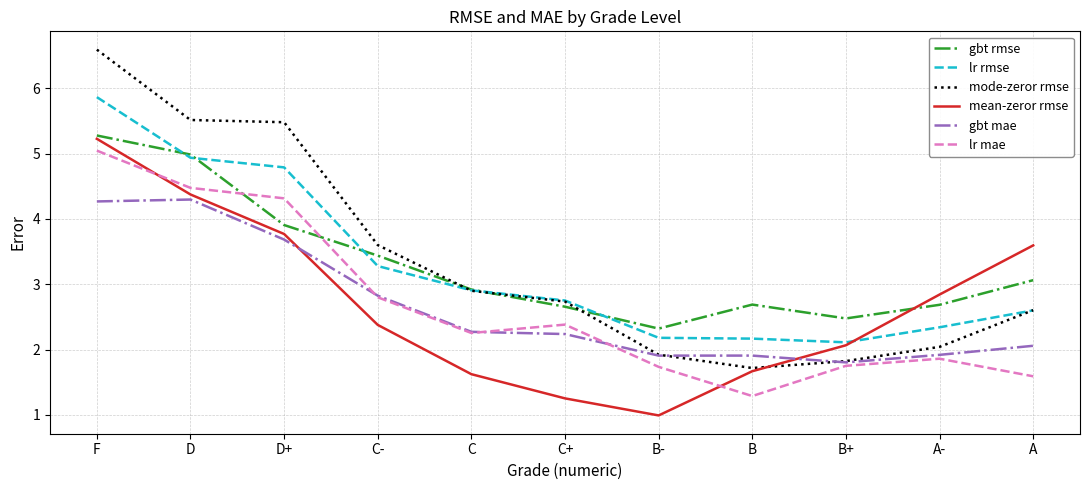

True or false: lr mae has a value of 2.3 at C.

True